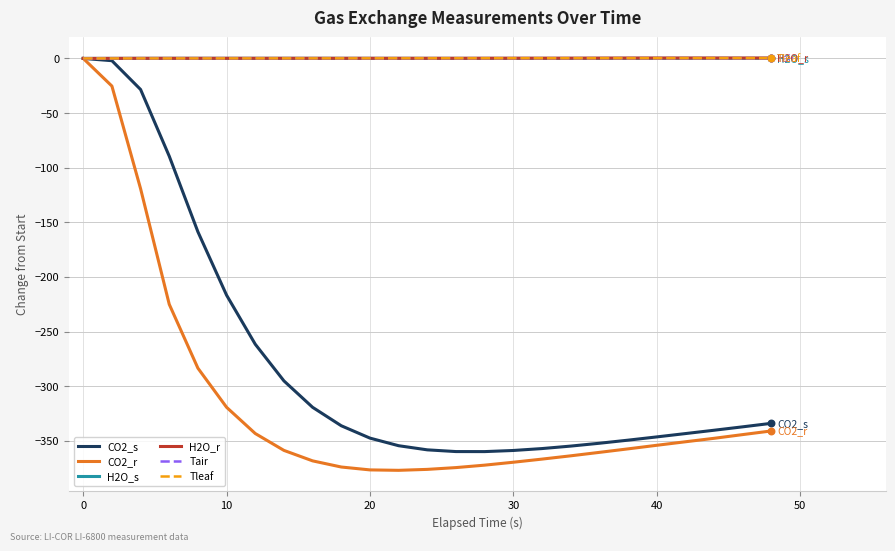

Which series has the largest range (max minus min)?

CO2_r